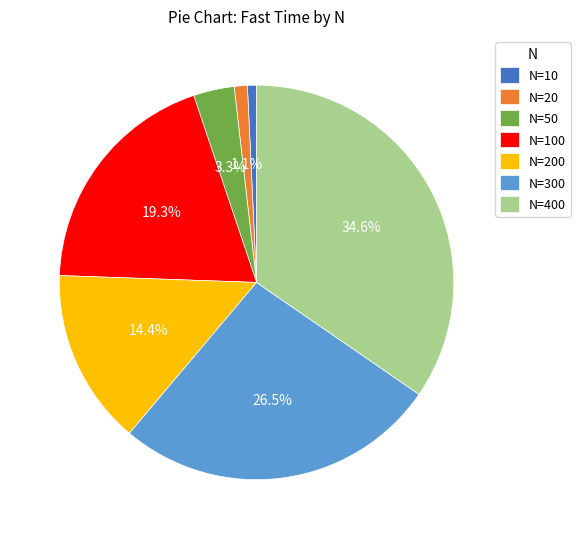

Count the number of slices in the pie.

7